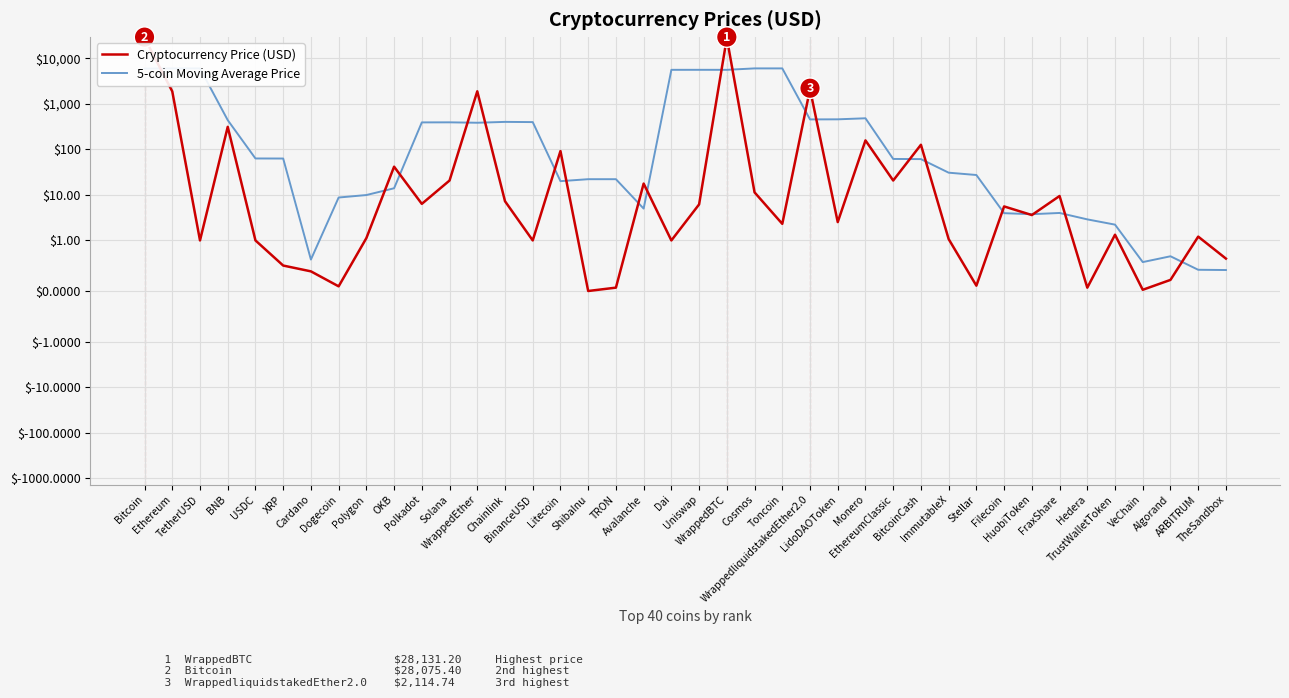

What is the difference between the second highest and minimum values in the Cryptocurrency Price (USD) series?

28075.4